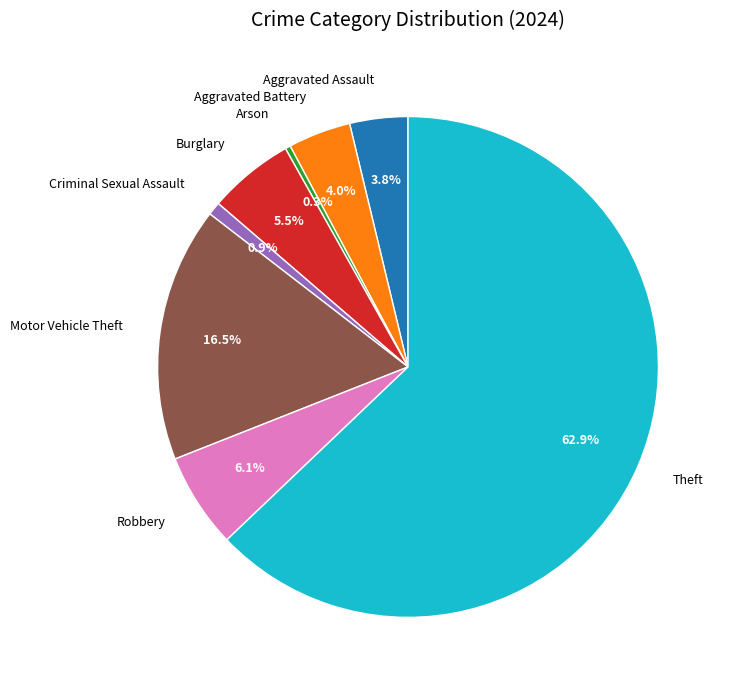

Which has a higher value, Criminal Sexual Assault or Motor Vehicle Theft?

Motor Vehicle Theft